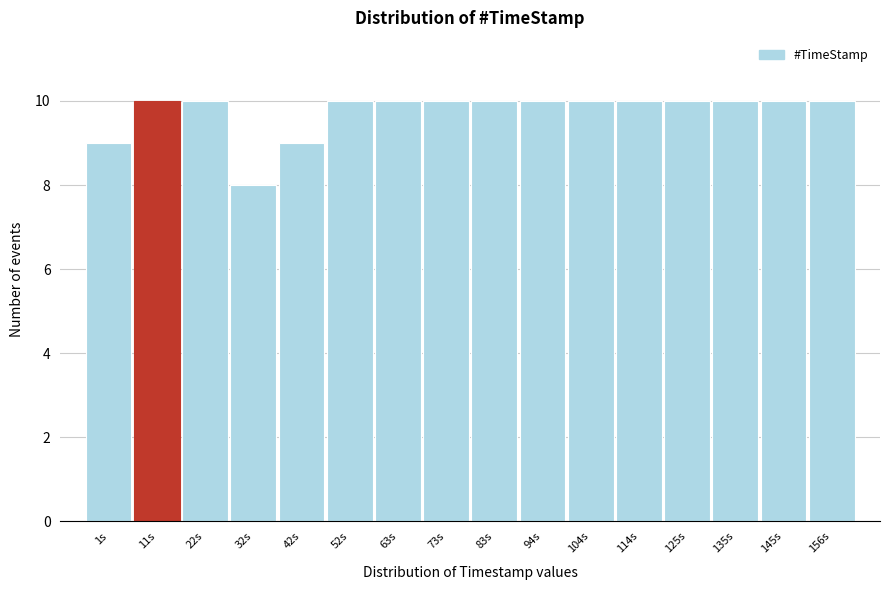

Reading left to right, what are all the values shown in this chart?

9	10	10	8	9	10	10	10	10	10	10	10	10	10	10	10